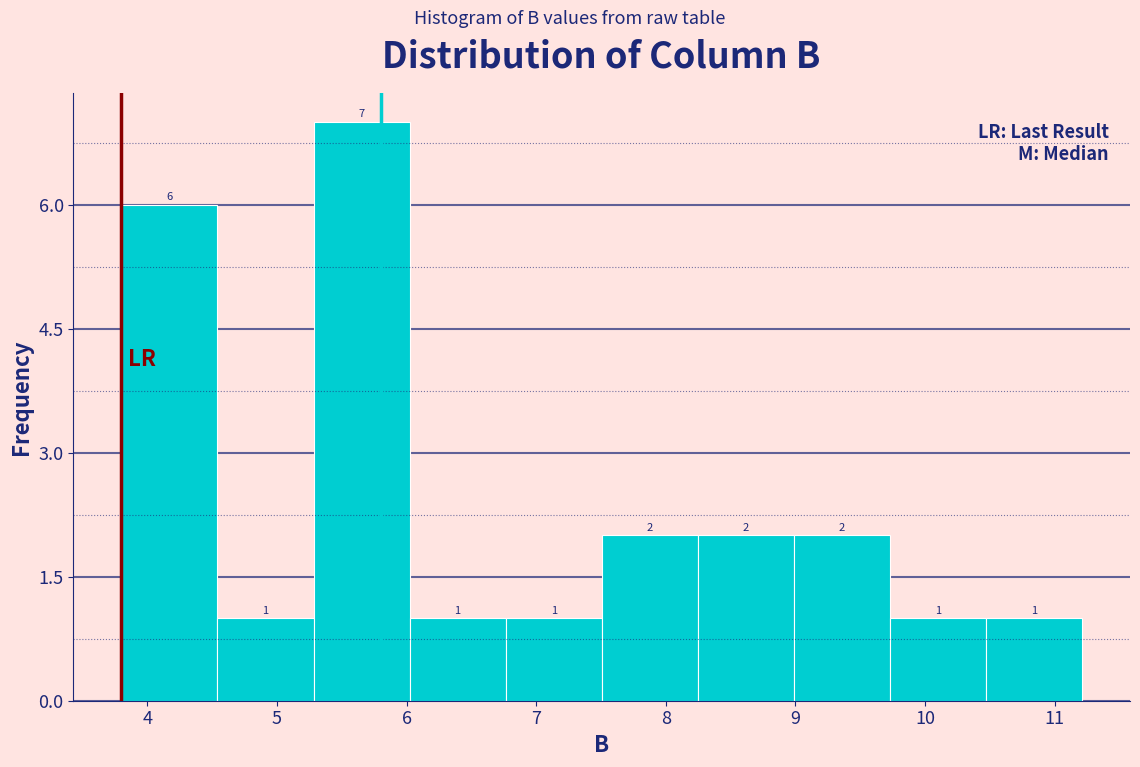

Which range on the x-axis has the tallest bar?

5.3 to 6.0